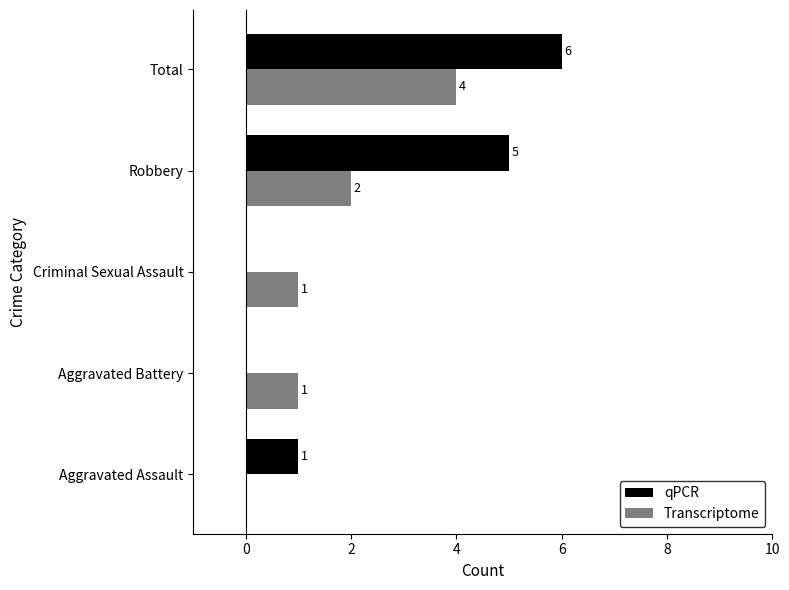

Which category has the highest value across all series?

Total